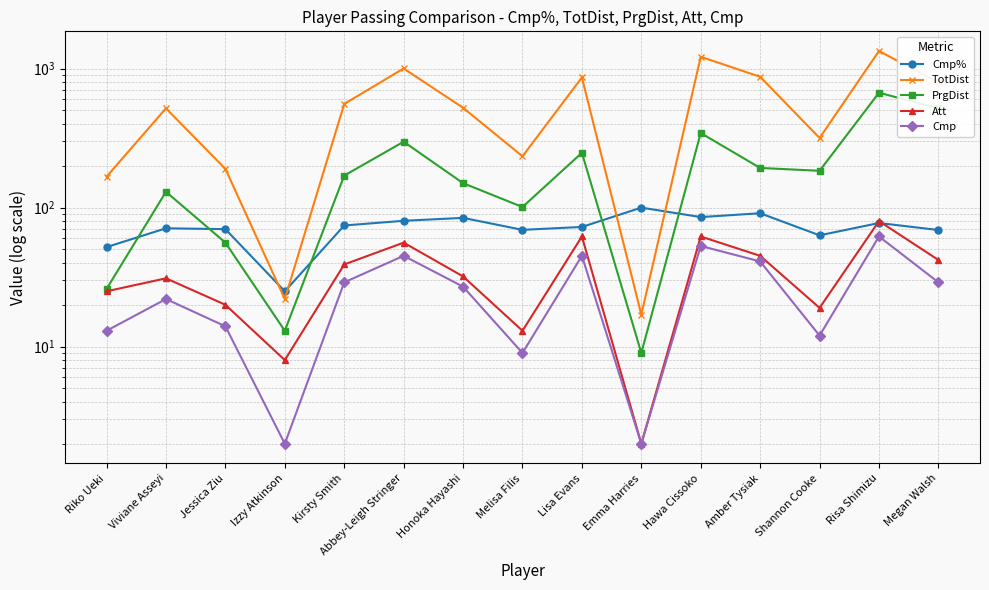

True or false: Att has a value of 80.0 at Risa Shimizu.

True